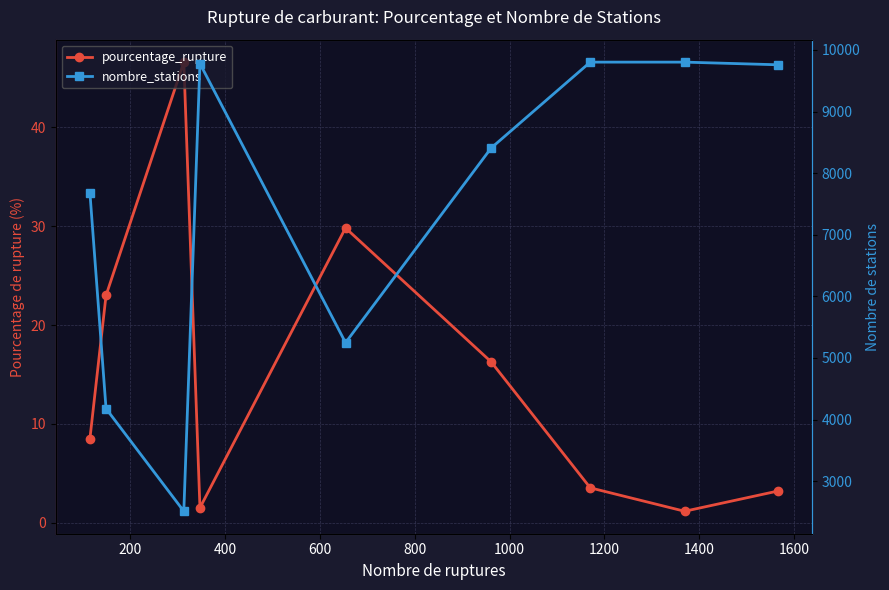

List the series in order of their peak value, lowest first.

pourcentage_rupture, nombre_stations